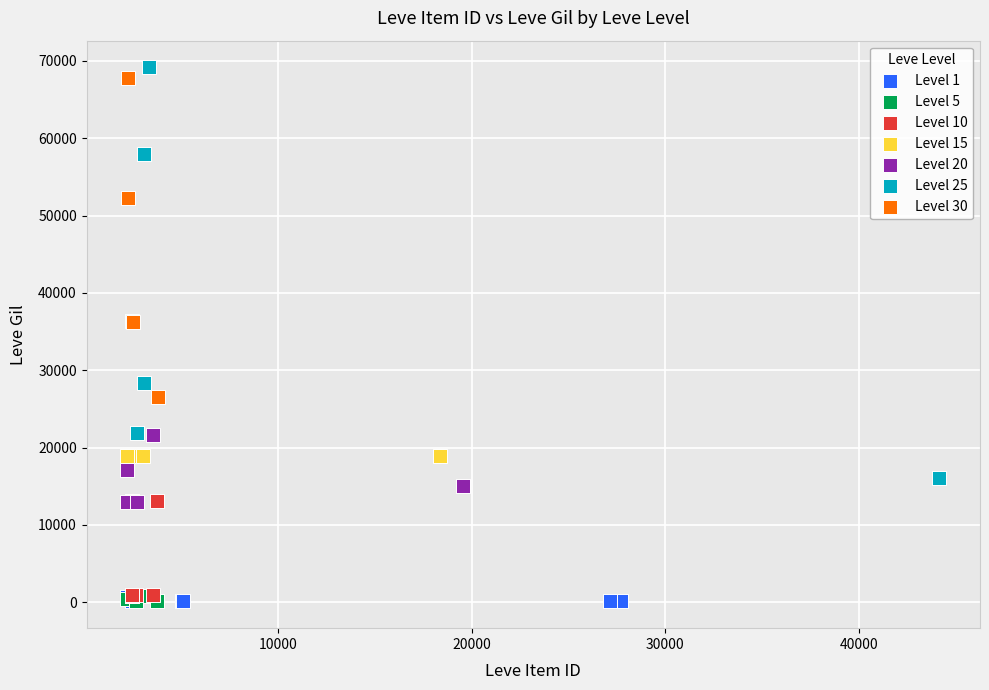

Which series has the largest Y range (max minus min)?

Level 25